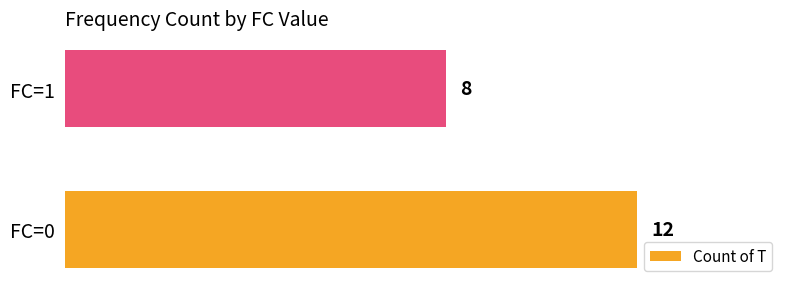

List the labels in order of value, smallest first.

FC=1, FC=0